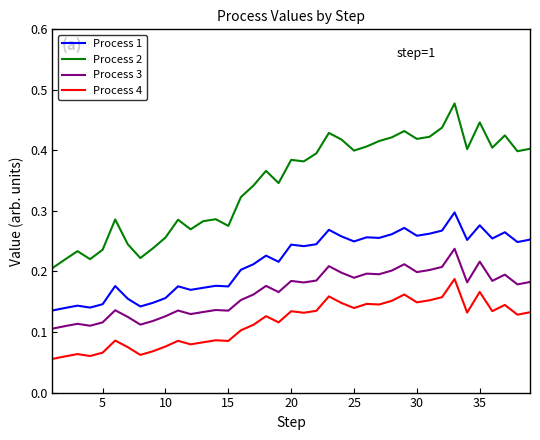

Which series has the largest total across all categories?

Process 2